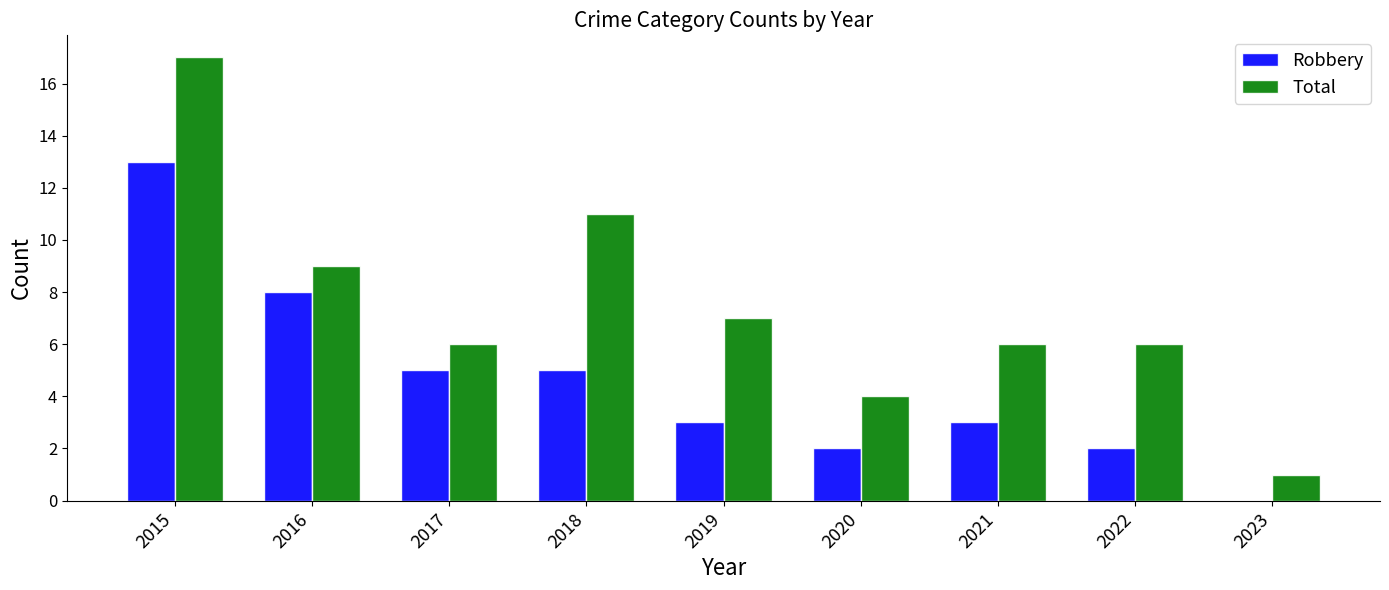

What is the maximum value shown in the chart?

17